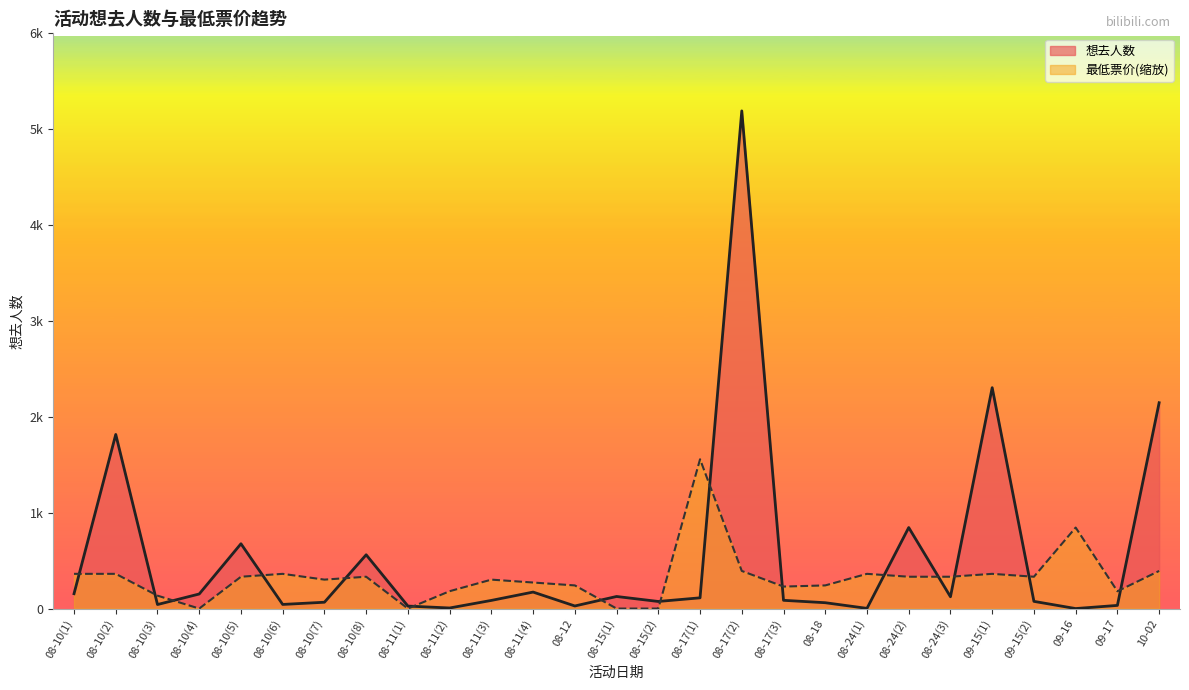

What is the label of the 15th point from the right?

08-12